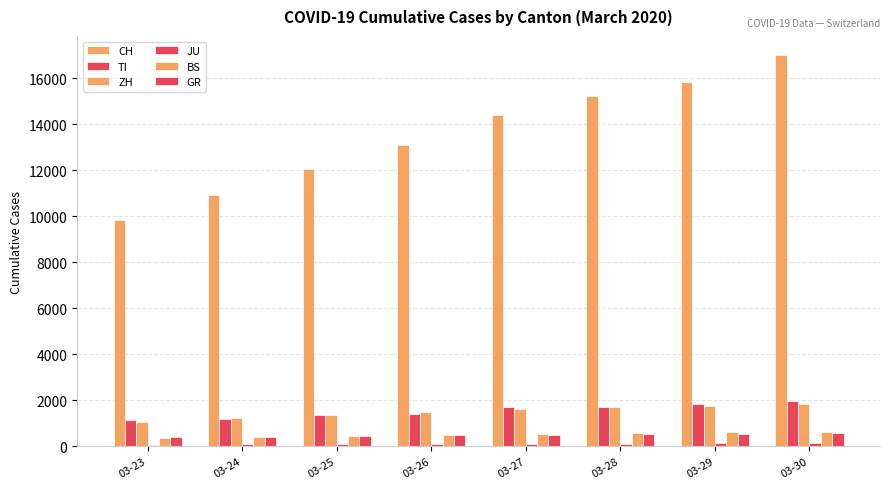

How many data points does each series have?

8